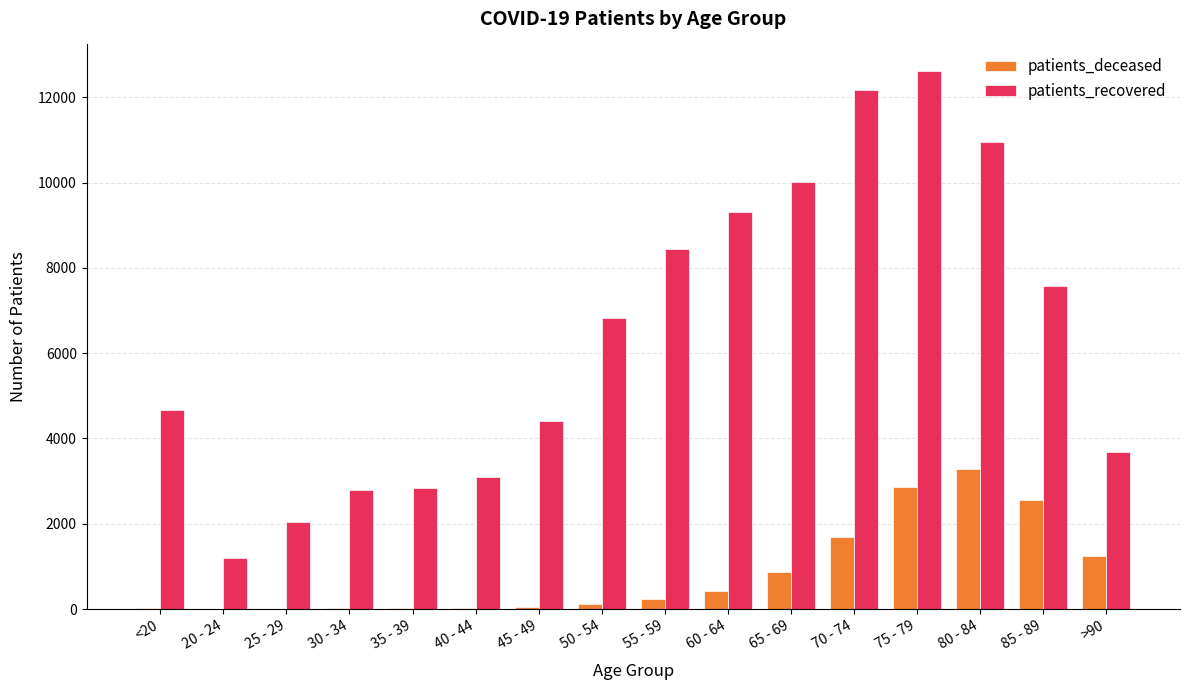

At which category is the sum across all series the highest?

75 - 79